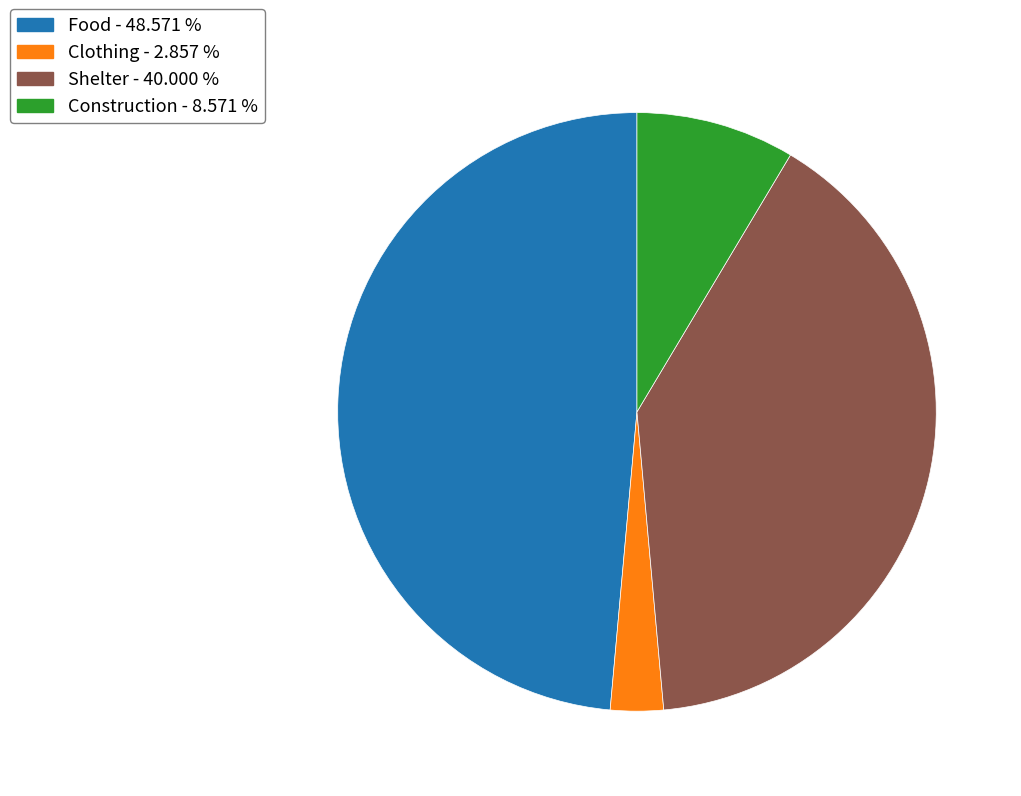

Does Shelter represent more than half of the total?

No